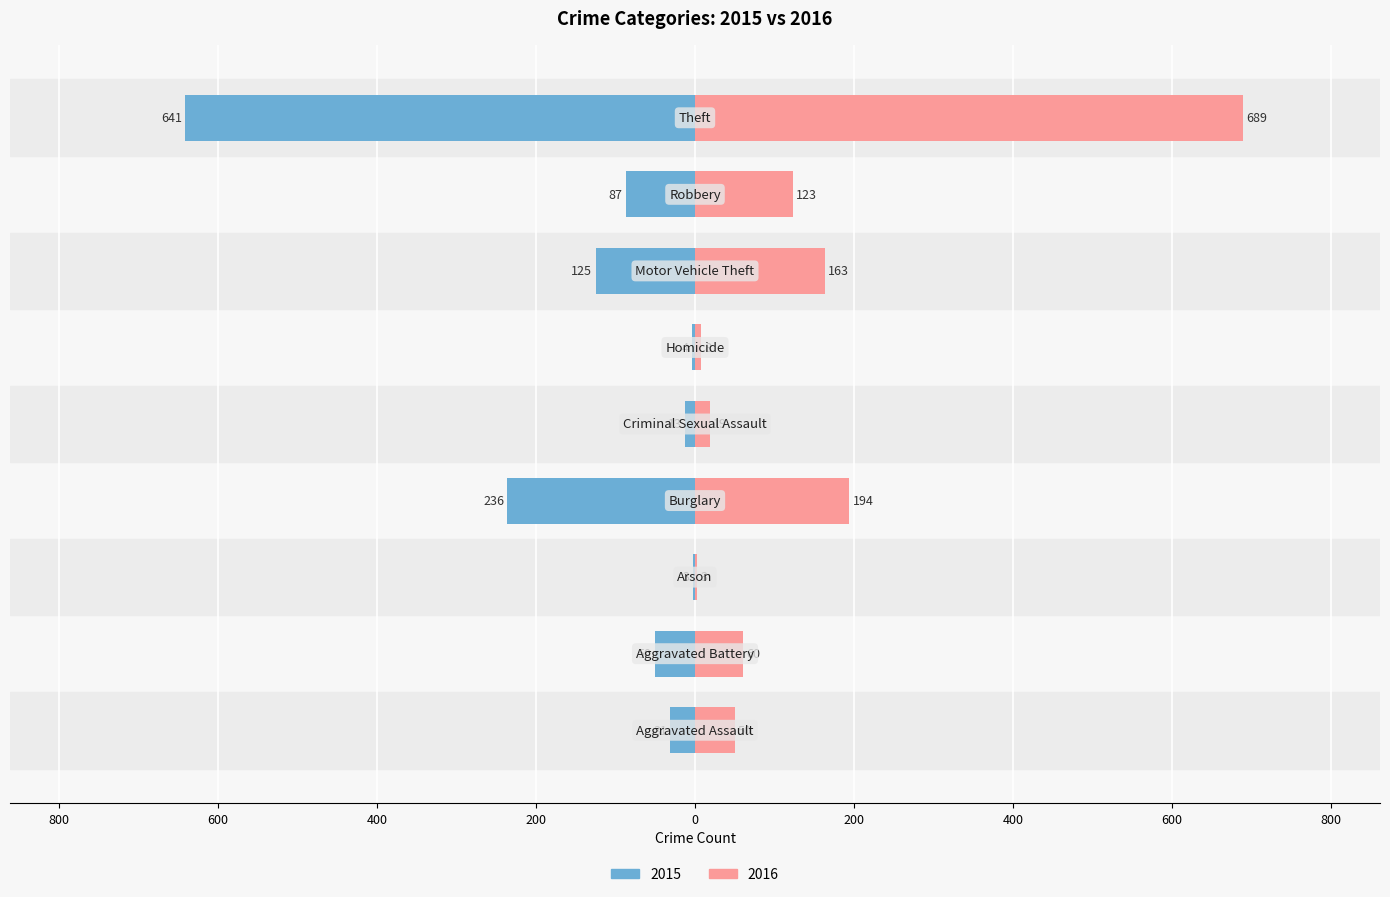

How many distinct data groups are displayed?

2